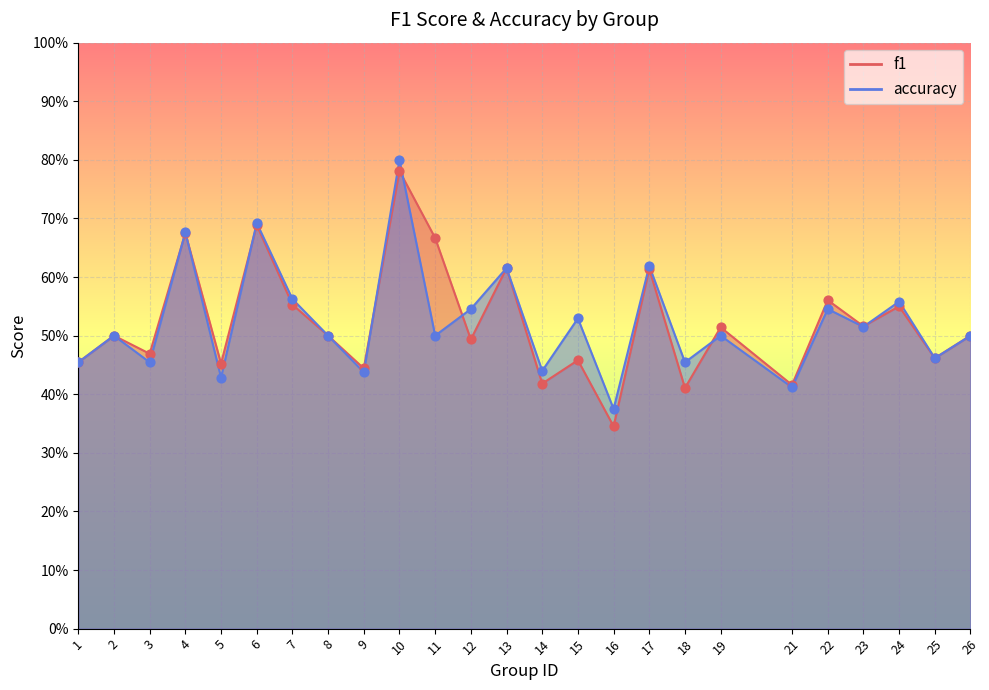

What is the total value across all series at 17?

1.2